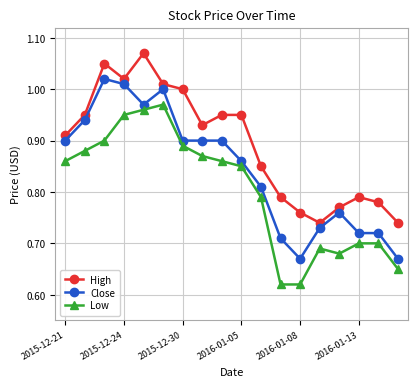

Rank the series by their maximum value, from lowest to highest.

Low, Close, High